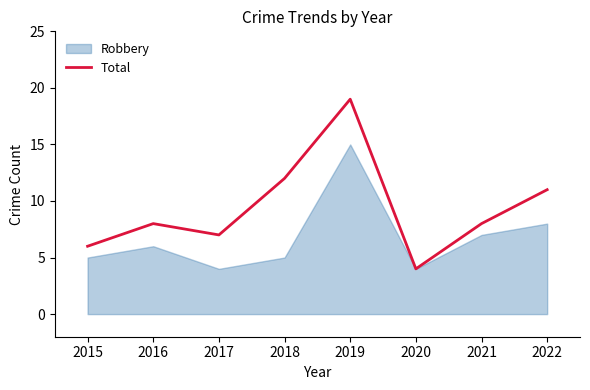

Reading left to right, list all the values displayed in this chart.

2015=6	2016=8	2017=7	2018=12	2019=19	2020=4	2021=8	2022=11